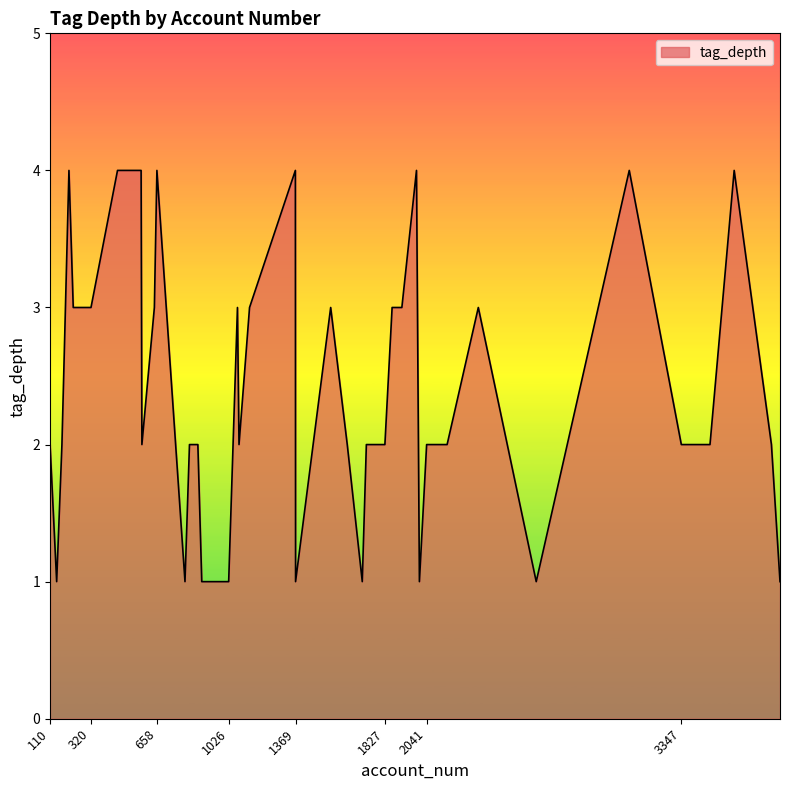

What is the difference between the maximum and minimum values?

3